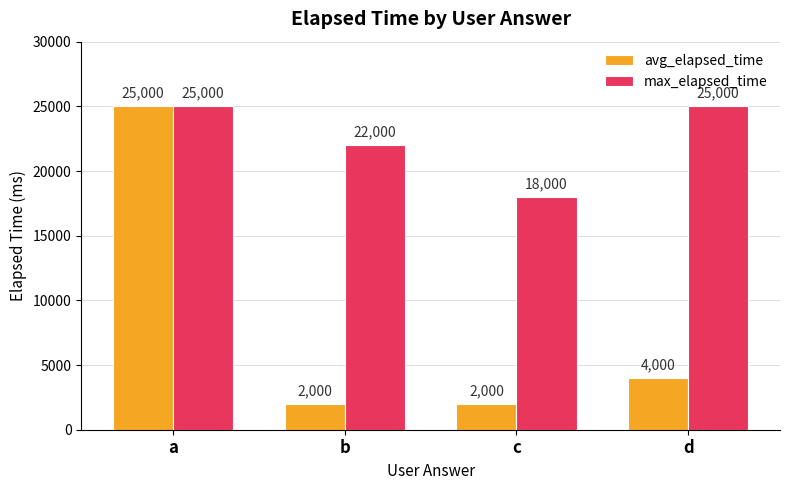

The value of avg_elapsed_time at b is 499. True or false?

False